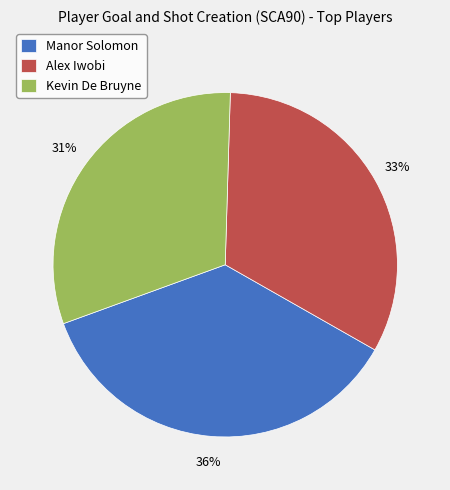

What is the smallest slice in the pie chart?

Kevin De Bruyne